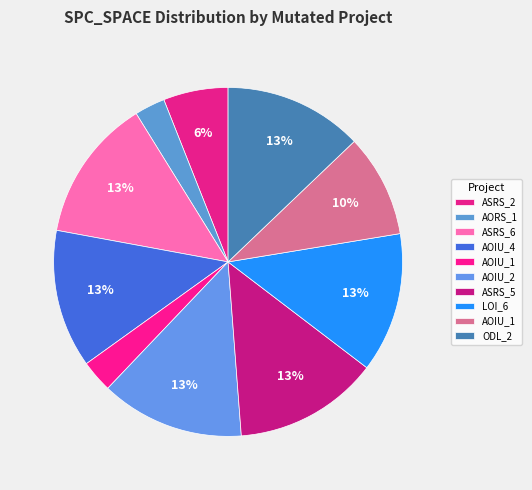

Count the number of slices in the pie.

10